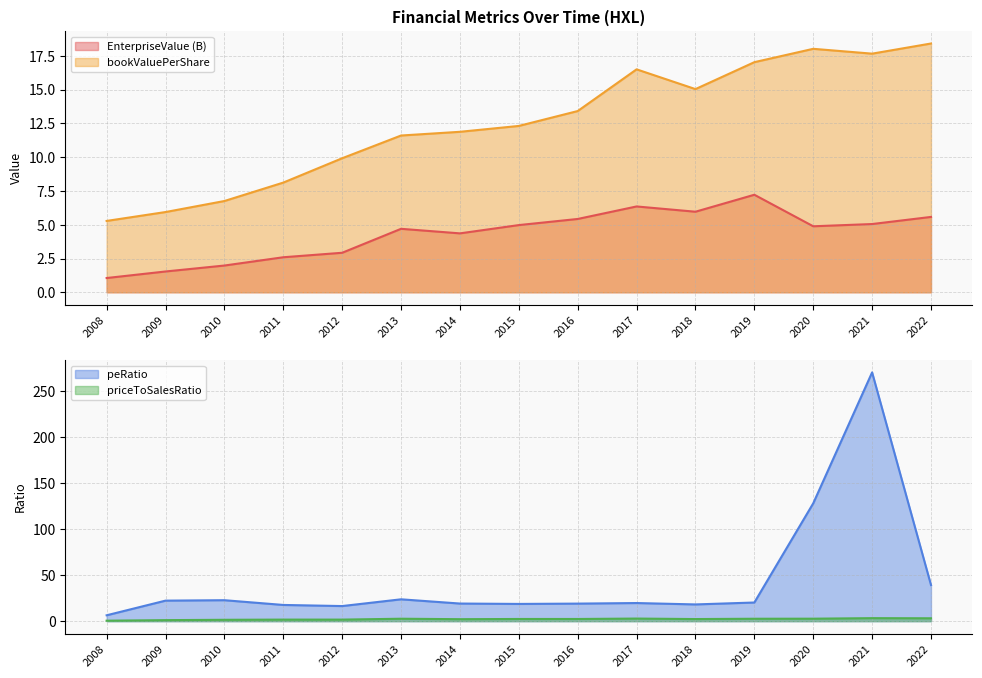

Which series has the largest total across all categories?

peRatio